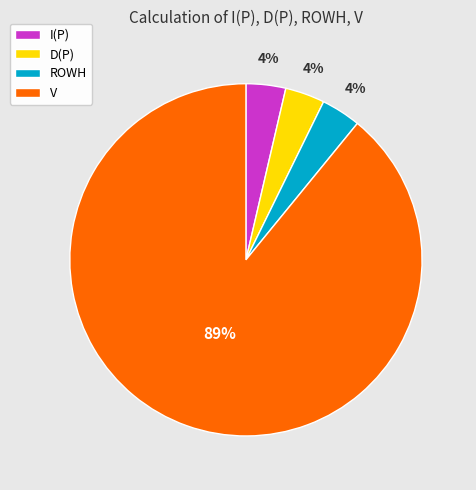

How many slices are in this pie chart?

4